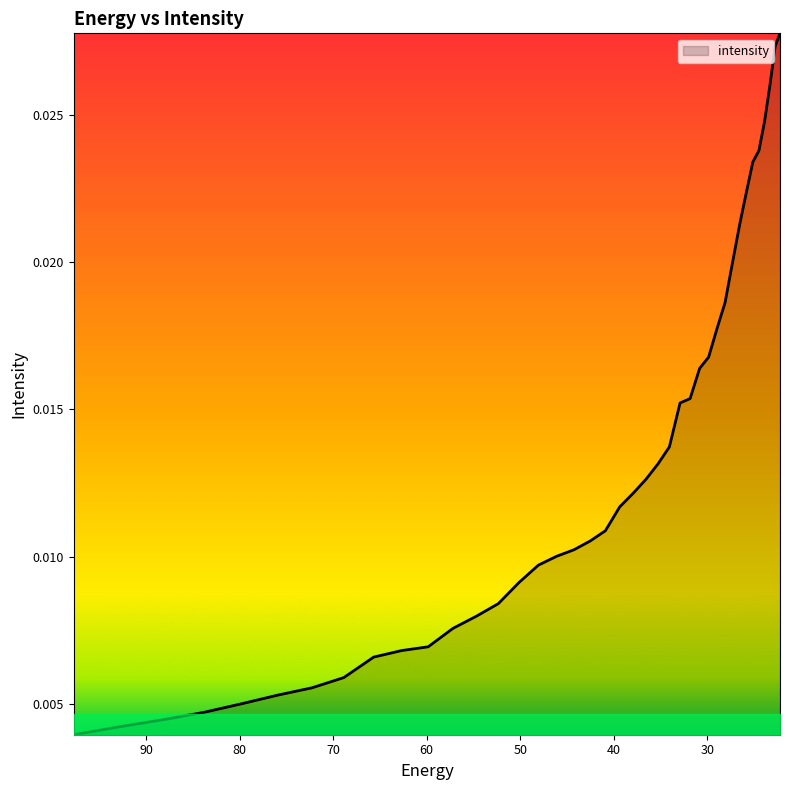

True or false: the data has more than 2 interior local peaks.

False